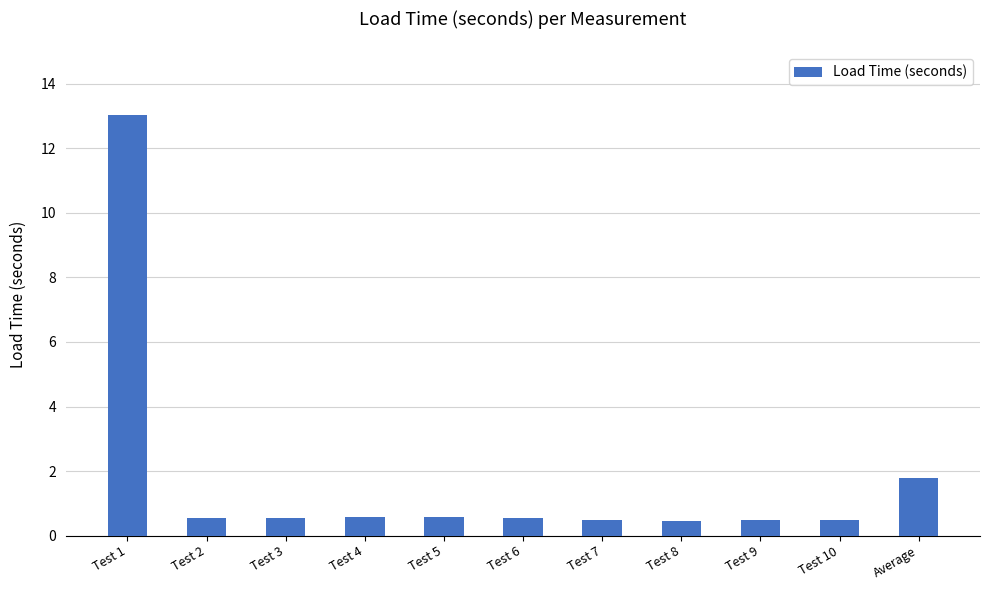

How many bars are there in total?

11